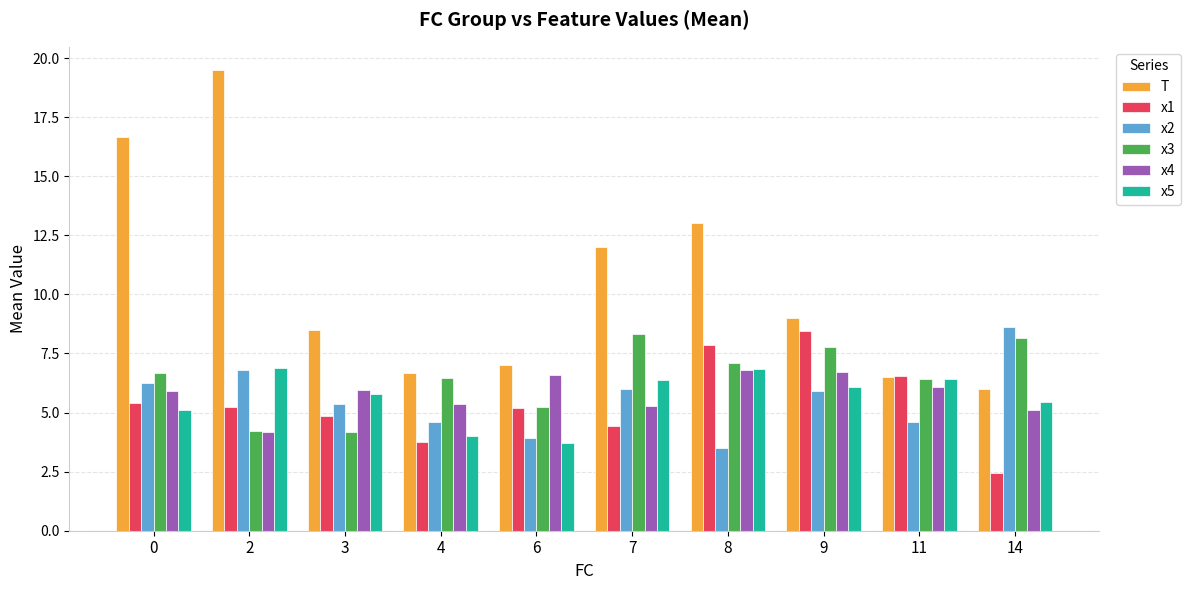

What is the difference between the x3 values at 3 and 9?

3.6